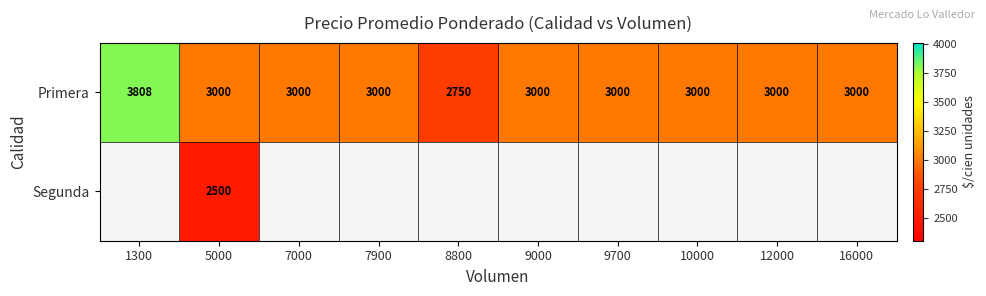

Is it true that Primera equals 3000 at 10000?

True